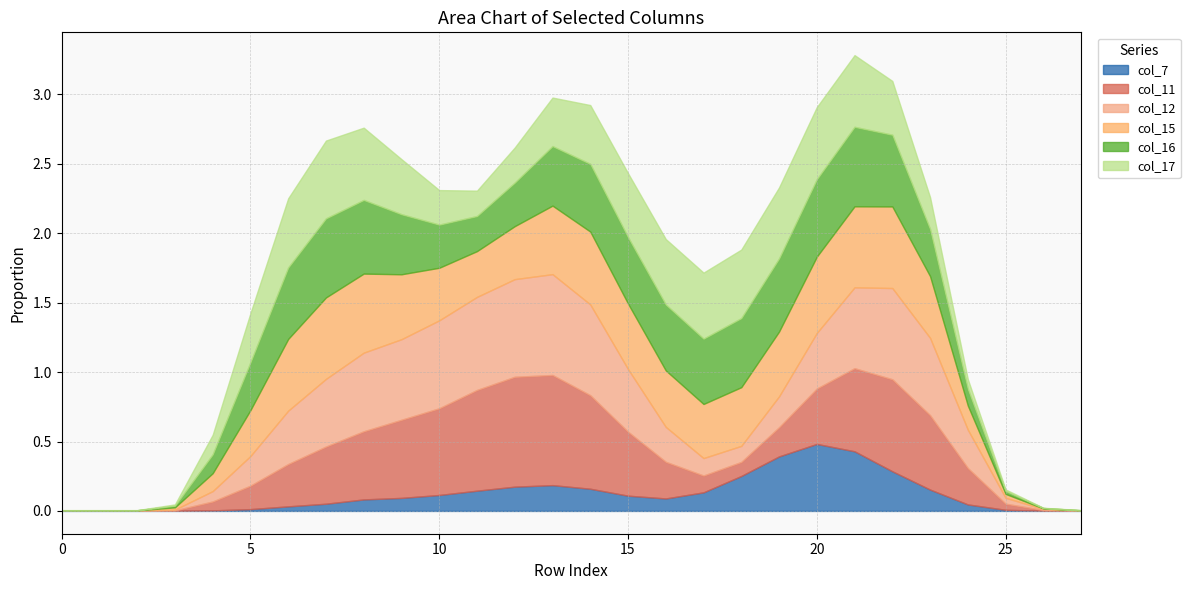

True or false: col_15 has more than 1 points higher than both neighbors.

True